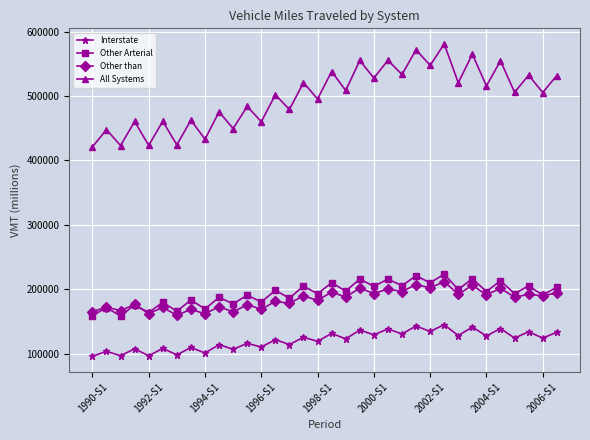

What is the minimum value shown in the chart?

96312.7